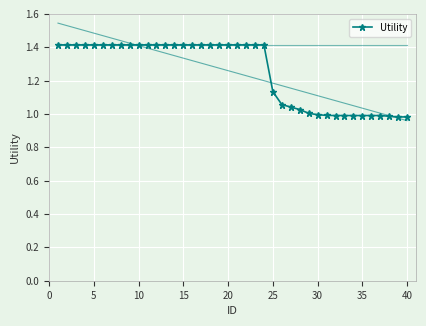

What is the maximum value for Utility?

1.4